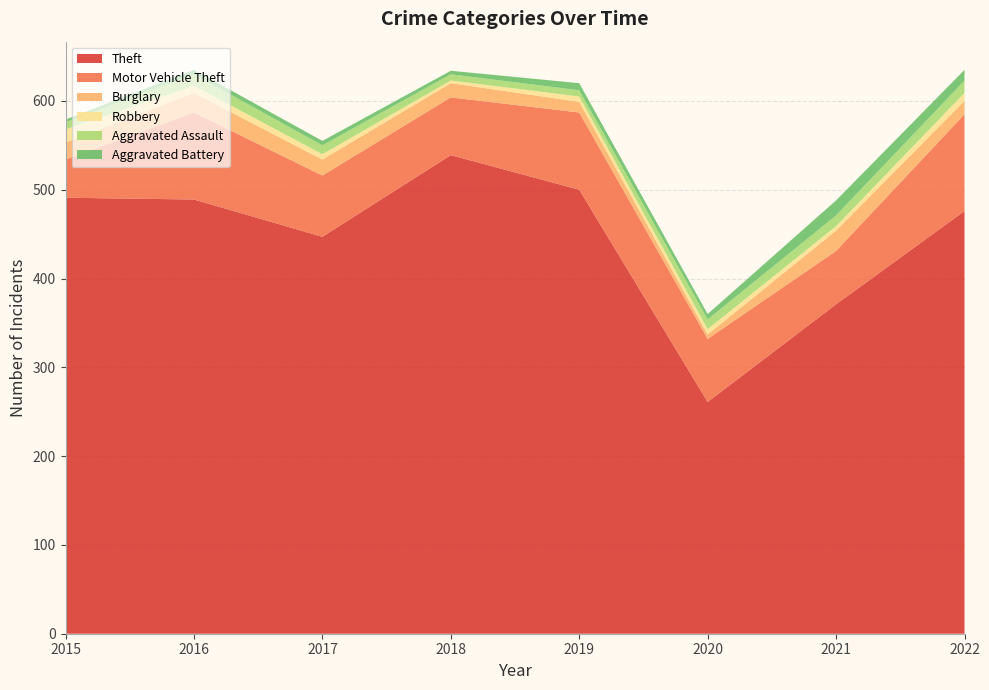

Reading left to right, what are all the values shown in this chart?

Theft: 491	489	447	539	500	261	371	476
Motor Vehicle Theft: 43	98	69	65	87	71	60	109
Burglary: 19	22	18	16	12	5	23	15
Robbery: 15	8	6	3	6	6	5	9
Aggravated Assault: 8	13	10	7	7	11	12	14
Aggravated Battery: 3	5	5	4	8	6	17	12